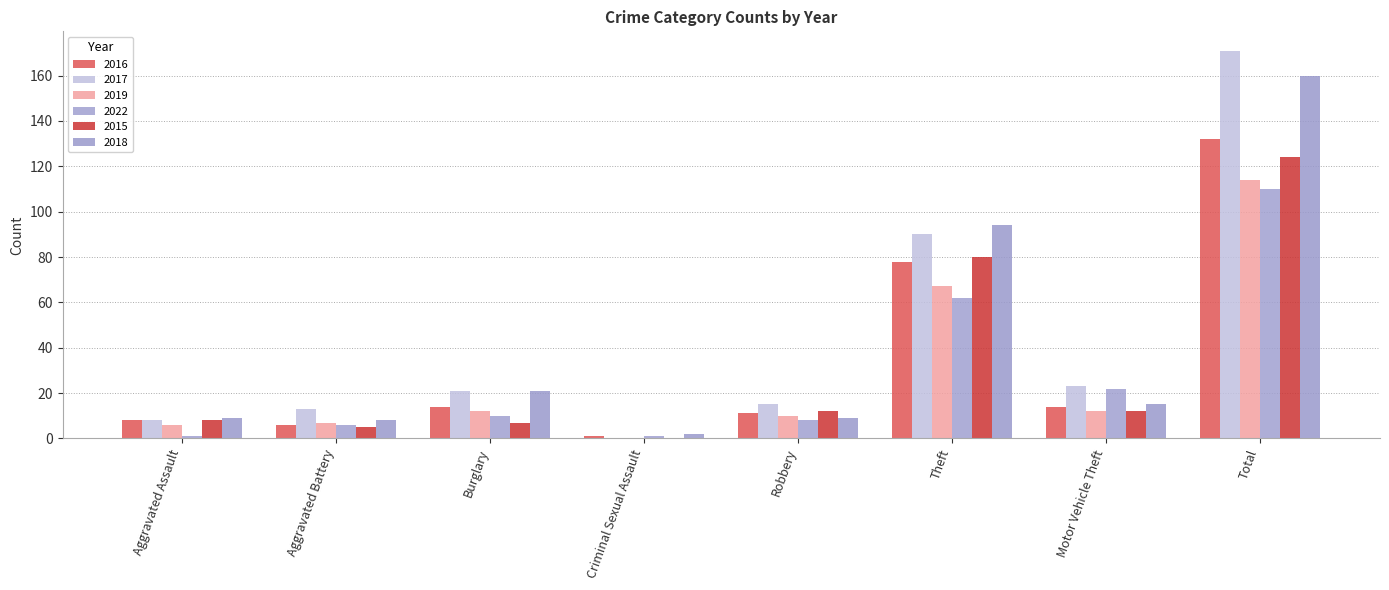

Between Aggravated Assault and Total, which series saw the biggest shift?

2017